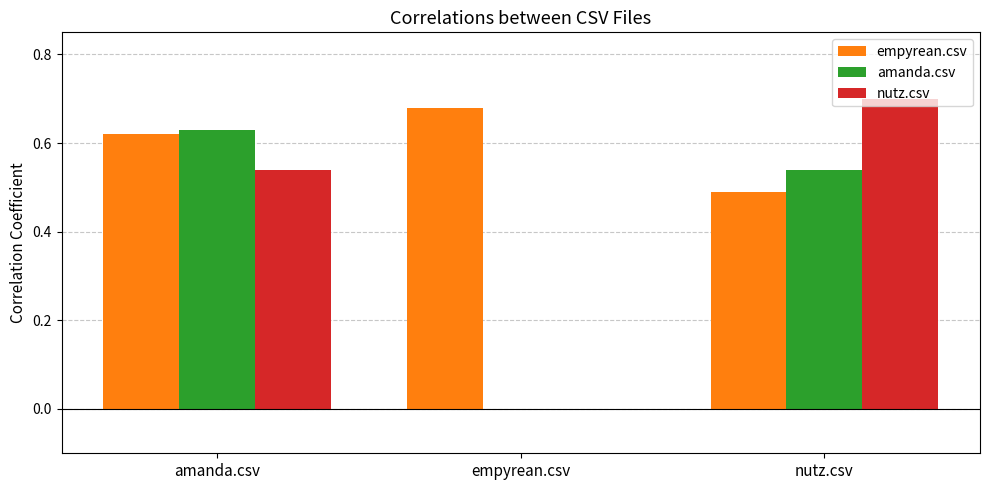

True or false: nutz.csv has a value of 0.3 at nutz.csv.

False